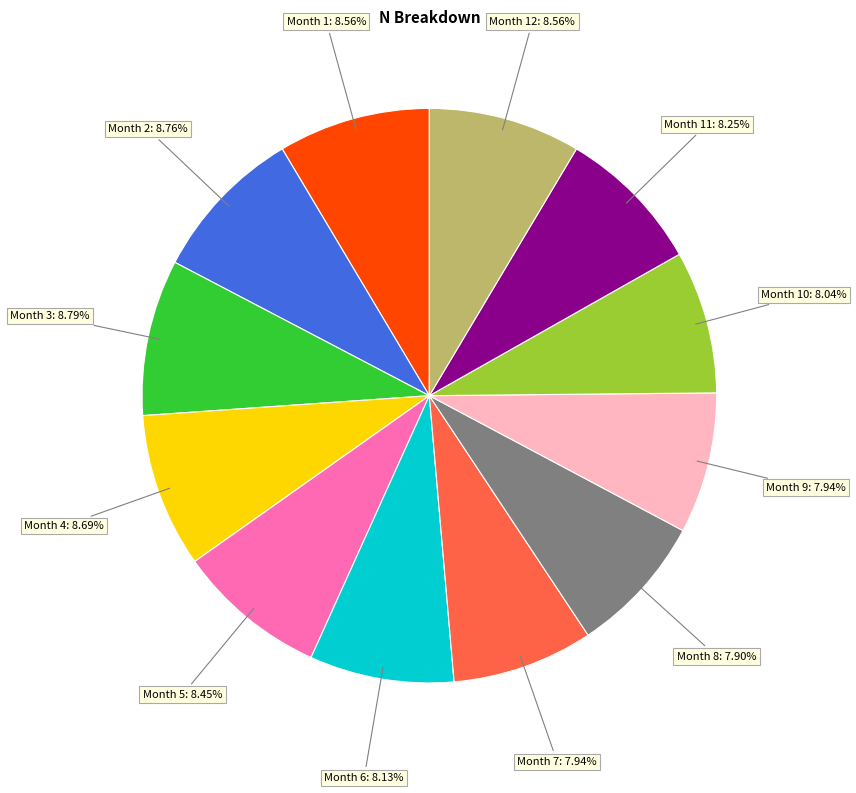

Does any single category account for the majority?

No